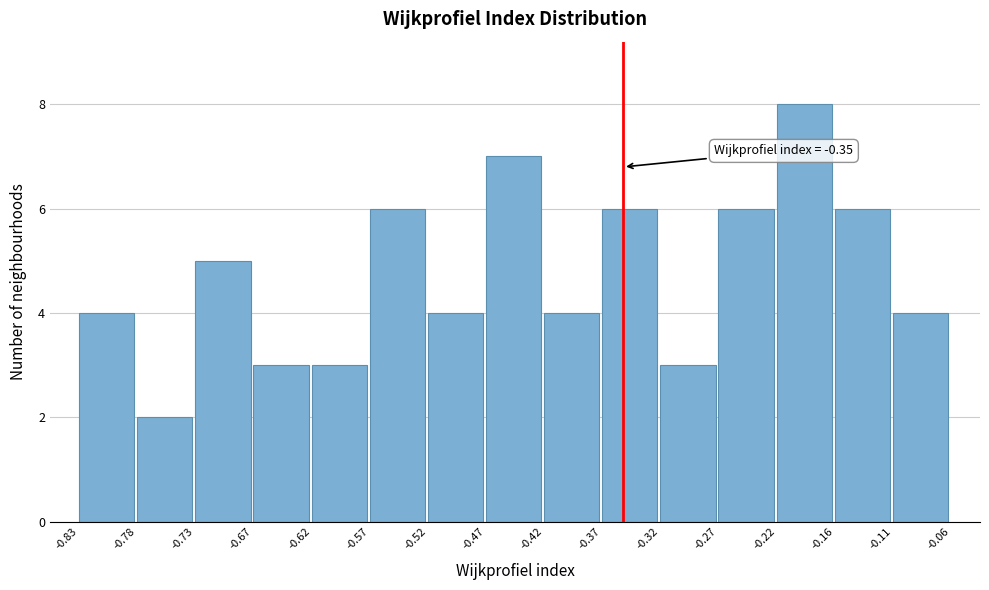

Which range on the x-axis has the tallest bar?

-0.22 to -0.16